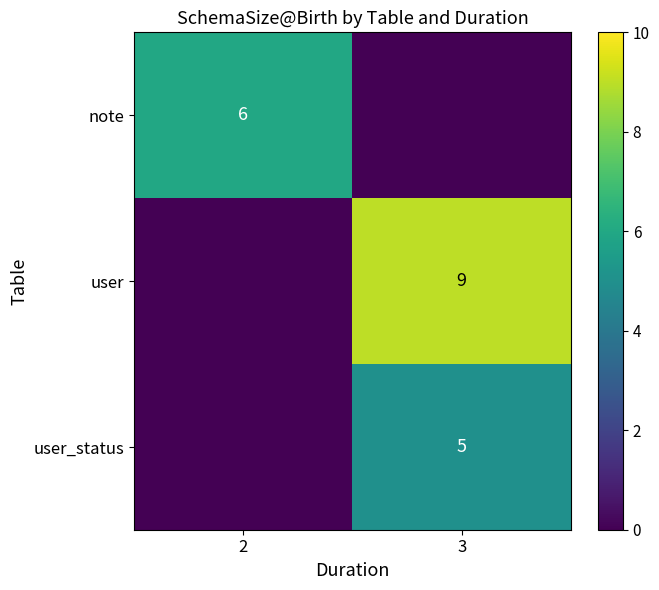

The user_status series shows 5 at 3. True or false?

True